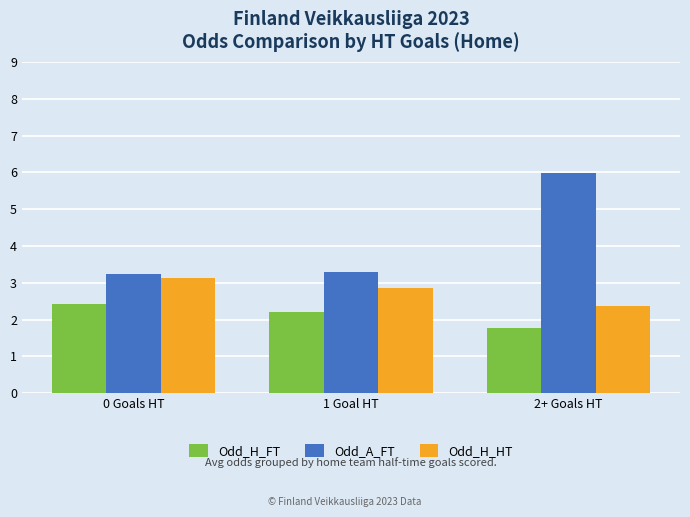

Is the value of Odd_A_FT at 2+ Goals HT greater than the value of Odd_H_FT at 2+ Goals HT?

Yes